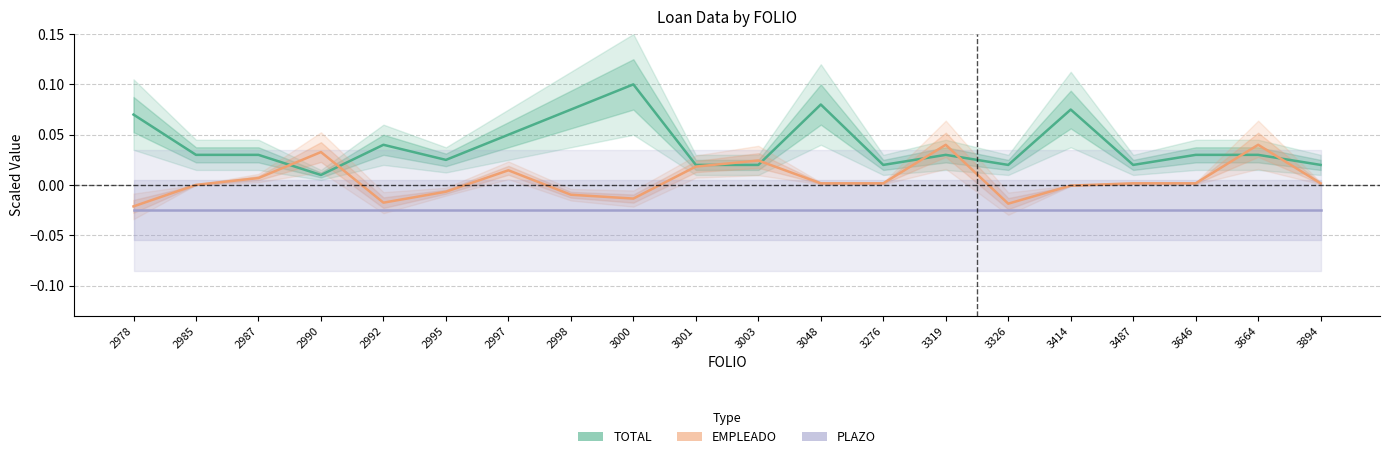

Reading left to right, list all the values displayed in this chart.

TOTAL: 2978=0.1	2985=0.0	2987=0.0	2990=0.0	2992=0.0	2995=0.0	2997=0.1	2998=0.1	3000=0.1	3001=0.0	3003=0.0	3048=0.1	3276=0.0	3319=0.0	3326=0.0	3414=0.1	3487=0.0	3646=0.0	3664=0.0	3894=0.0
EMPLEADO: 2978=-0.0	2985=0.0	2987=0.0	2990=0.0	2992=-0.0	2995=-0.0	2997=0.0	2998=-0.0	3000=-0.0	3001=0.0	3003=0.0	3048=0.0	3276=0.0	3319=0.0	3326=-0.0	3414=-0.0	3487=0.0	3646=0.0	3664=0.0	3894=0.0
PLAZO: 2978=-0.0	2985=-0.0	2987=-0.0	2990=-0.0	2992=-0.0	2995=-0.0	2997=-0.0	2998=-0.0	3000=-0.0	3001=-0.0	3003=-0.0	3048=-0.0	3276=-0.0	3319=-0.0	3326=-0.0	3414=-0.0	3487=-0.0	3646=-0.0	3664=-0.0	3894=-0.0